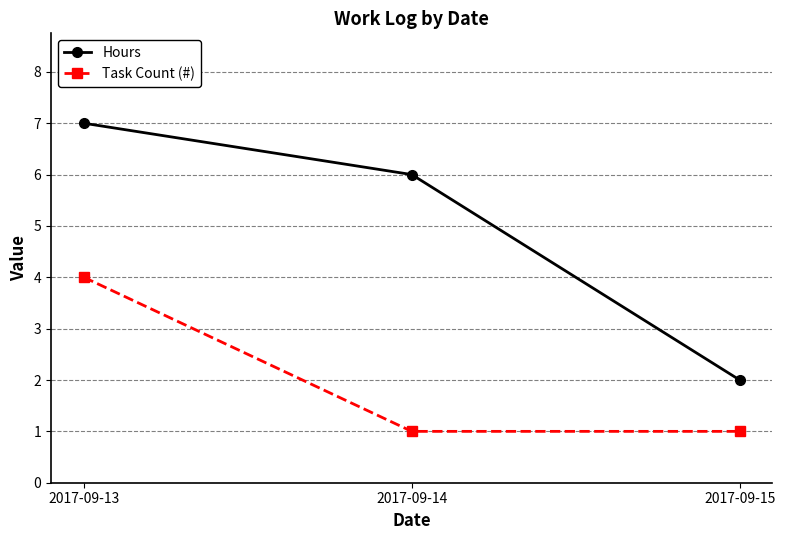

Between 2017-09-13 and 2017-09-14, which series saw the biggest shift?

Task Count (#)